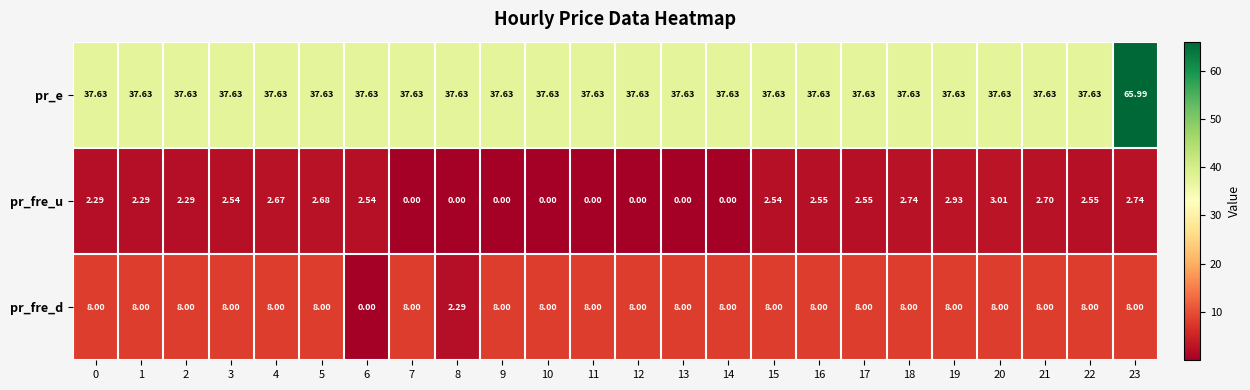

Between 0 and 23, which series saw the biggest shift?

pr_e